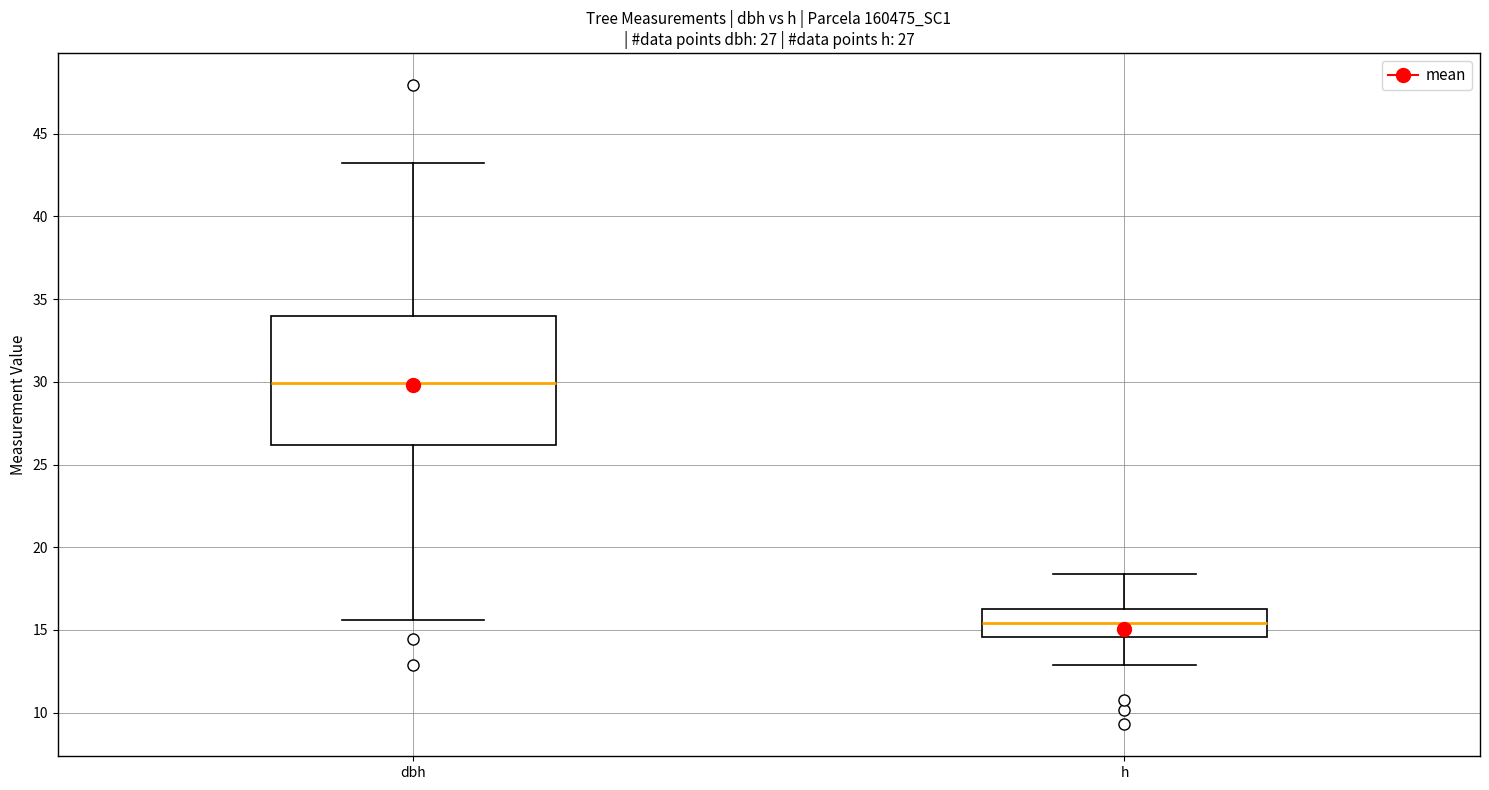

Which box has the highest median line?

dbh